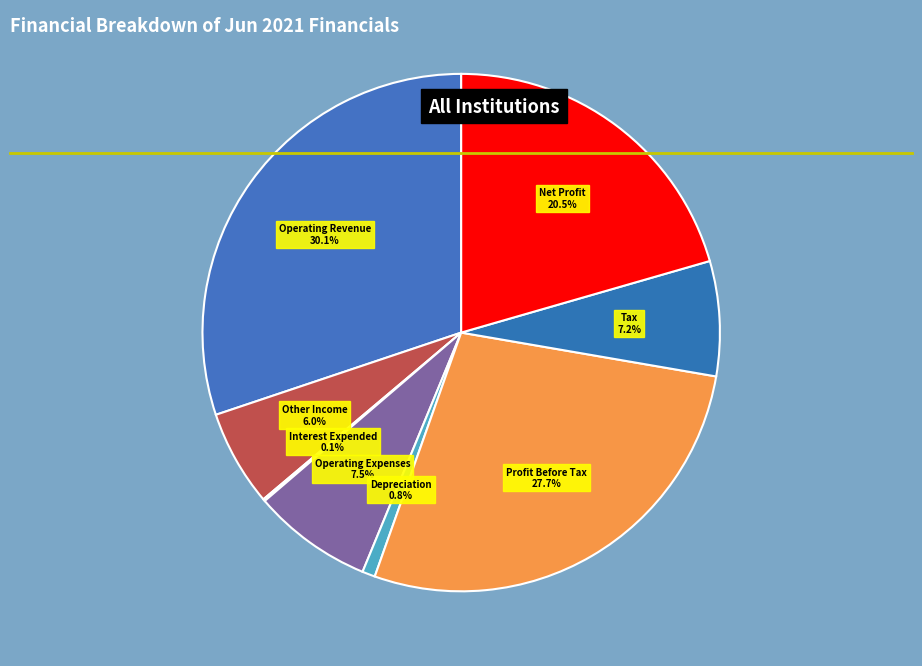

Approximately how many times larger is the value at Net Profit compared to Operating Revenue?

0.7